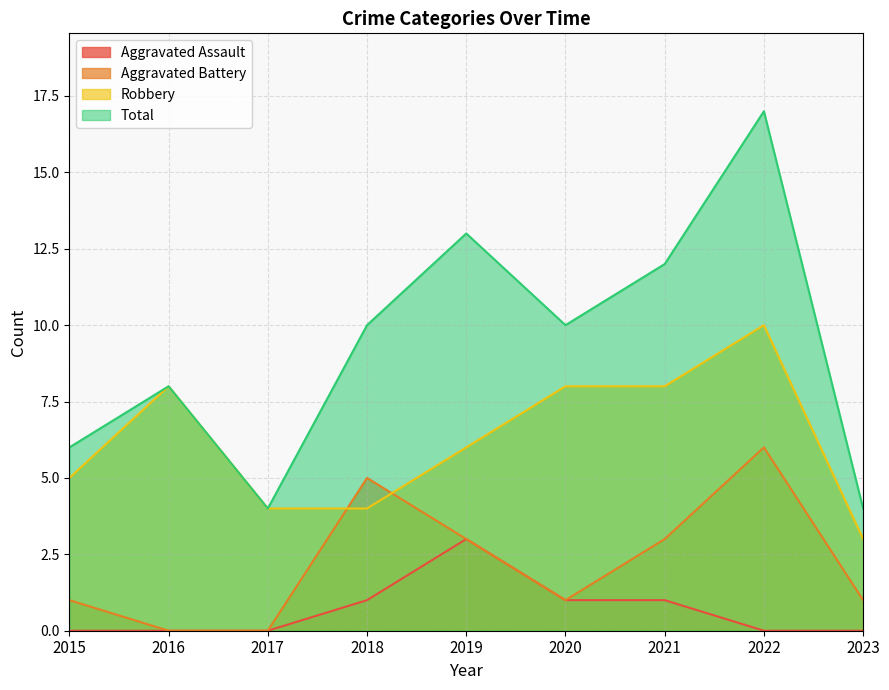

What is the difference between the highest and lowest values at 2022?

17